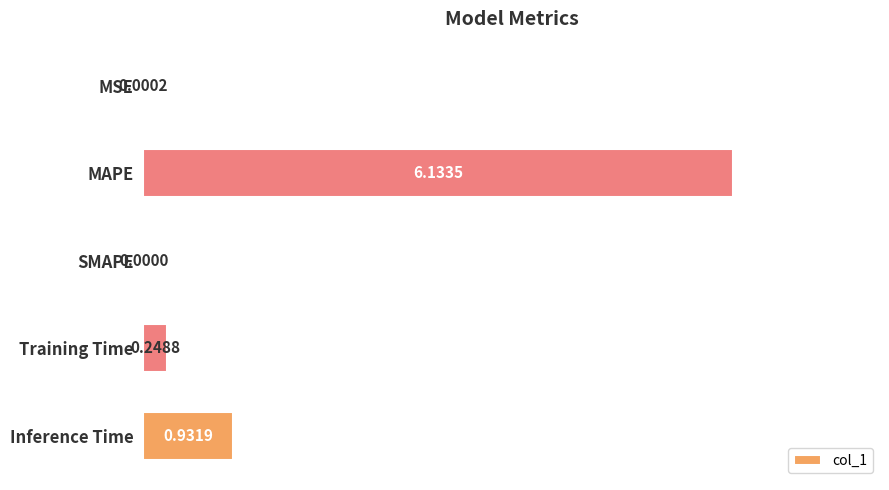

What is the sum of all values?

7.3